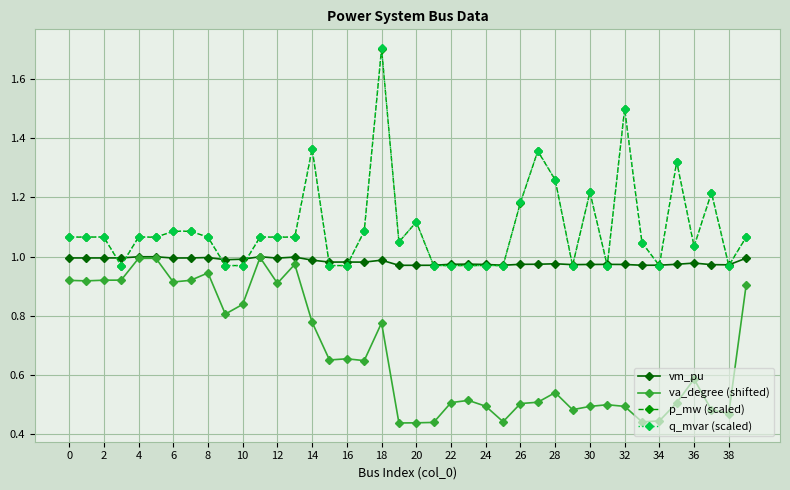

Count the number of categories in the chart.

40